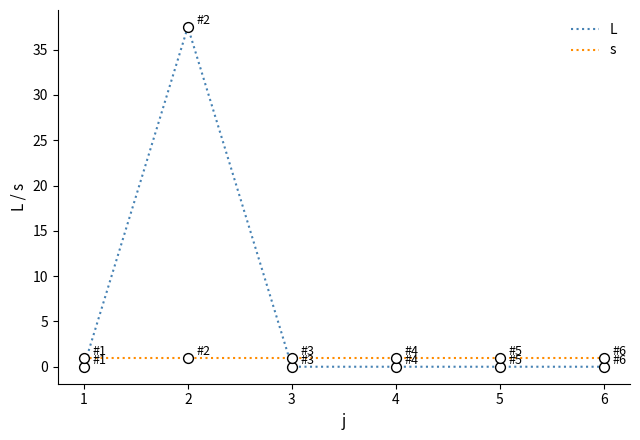

At which category is the sum across all series the highest?

2